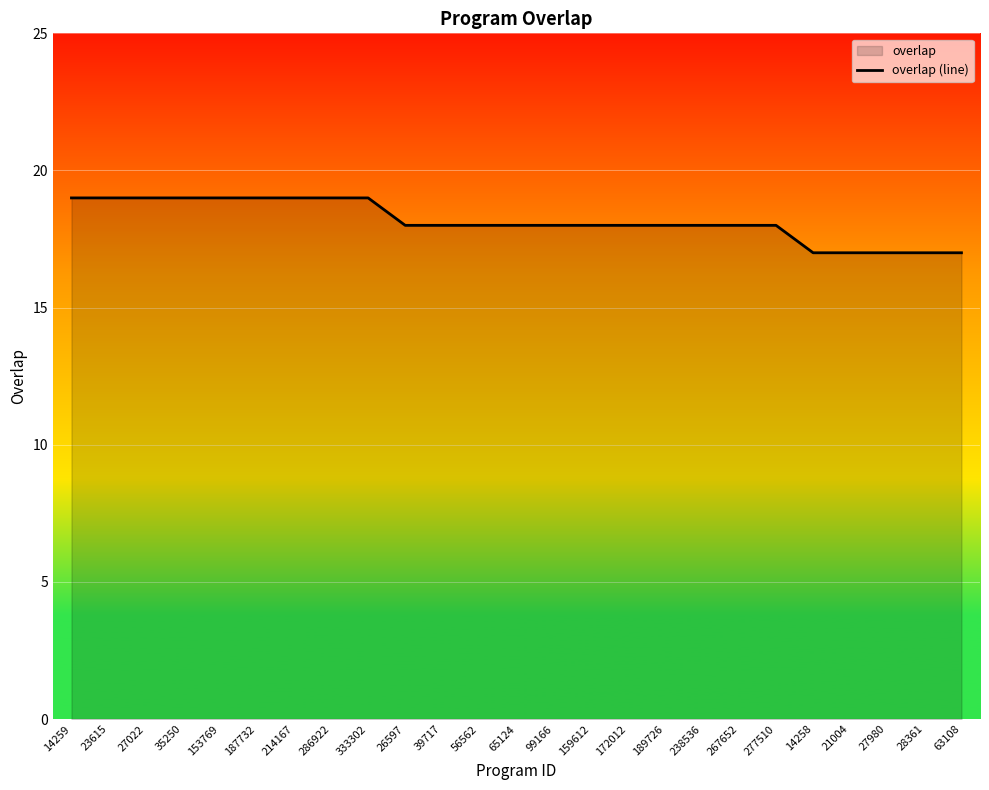

What is the sum of the values at 172012 and 39717?

36